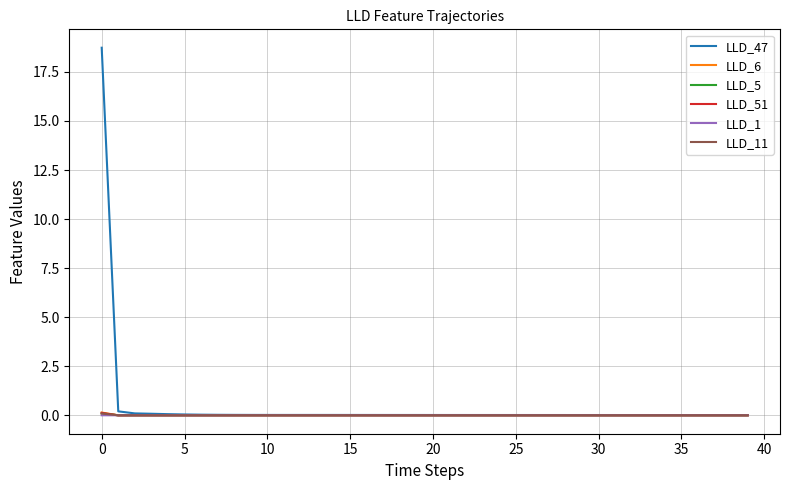

Which series has the largest range (max minus min)?

LLD_47